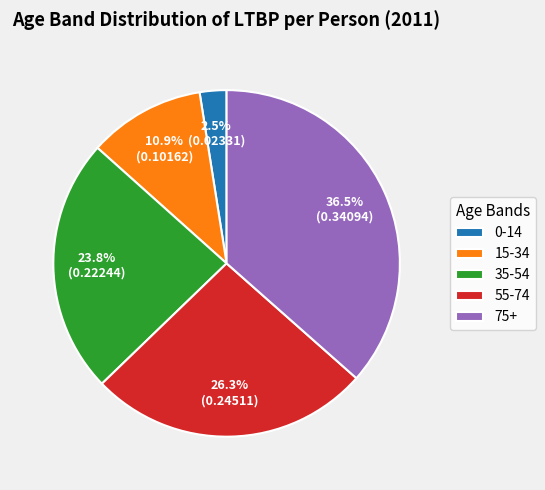

How many segments does this pie chart have?

5